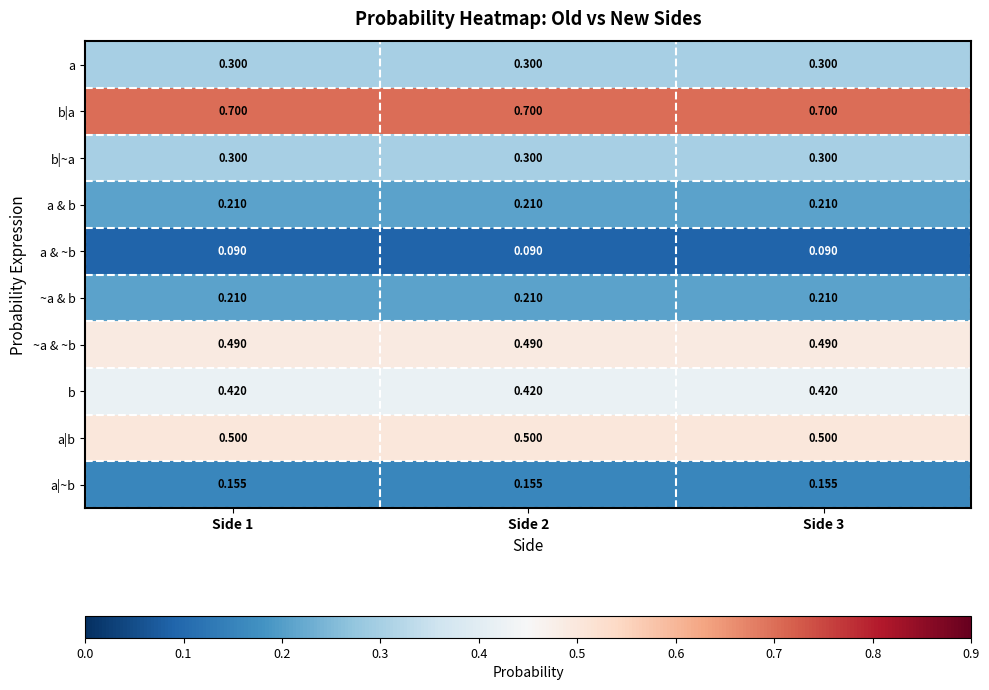

Which series has the largest total across all categories?

b|a